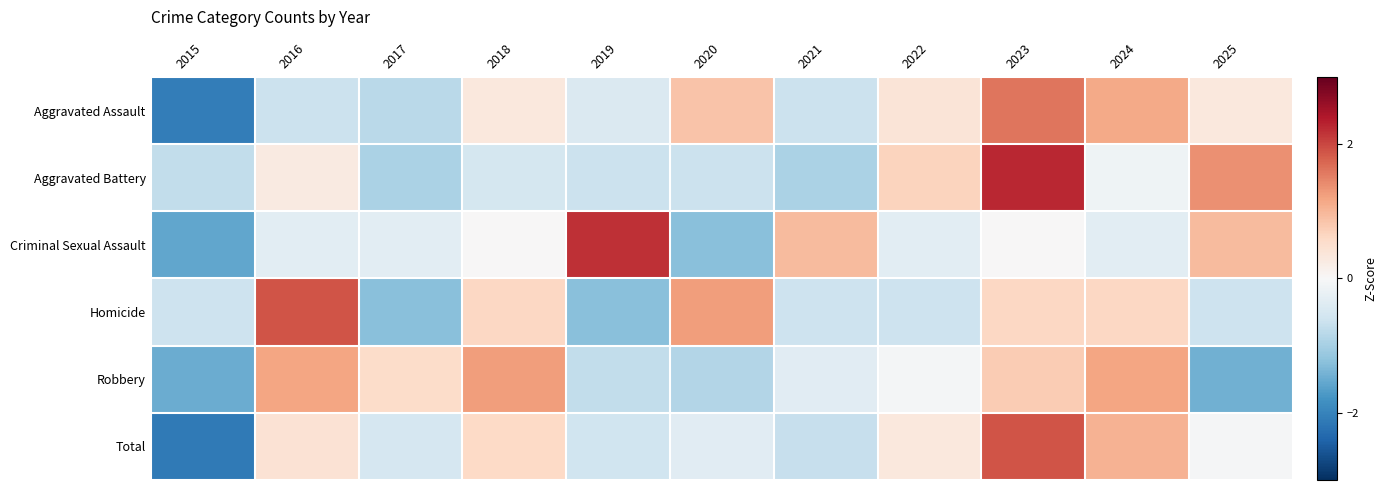

Reading left to right, extract all data points from this chart.

Aggravated Assault: 2015=-2.1	2016=-0.7	2017=-0.8	2018=0.3	2019=-0.4	2020=0.8	2021=-0.7	2022=0.4	2023=1.6	2024=1.1	2025=0.3
Aggravated Battery: 2015=-0.7	2016=0.3	2017=-0.9	2018=-0.5	2019=-0.6	2020=-0.6	2021=-0.9	2022=0.7	2023=2.3	2024=-0.1	2025=1.4
Criminal Sexual Assault: 2015=-1.6	2016=-0.3	2017=-0.3	2018=0.0	2019=2.2	2020=-1.3	2021=0.9	2022=-0.3	2023=0.0	2024=-0.3	2025=0.9
Homicide: 2015=-0.6	2016=1.9	2017=-1.3	2018=0.6	2019=-1.3	2020=1.3	2021=-0.6	2022=-0.6	2023=0.6	2024=0.6	2025=-0.6
Robbery: 2015=-1.5	2016=1.2	2017=0.6	2018=1.2	2019=-0.7	2020=-0.9	2021=-0.3	2022=-0.1	2023=0.8	2024=1.2	2025=-1.4
Total: 2015=-2.1	2016=0.4	2017=-0.5	2018=0.6	2019=-0.6	2020=-0.3	2021=-0.7	2022=0.3	2023=1.9	2024=1.0	2025=-0.0